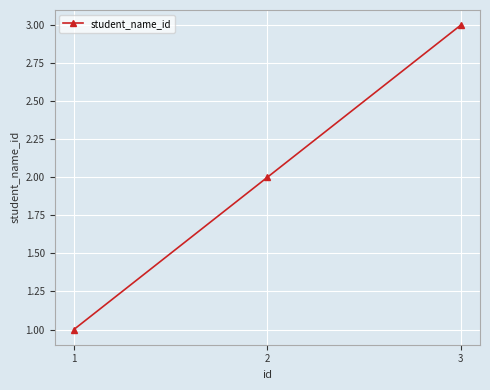

What is the sum of the values at 3 and 2?

5